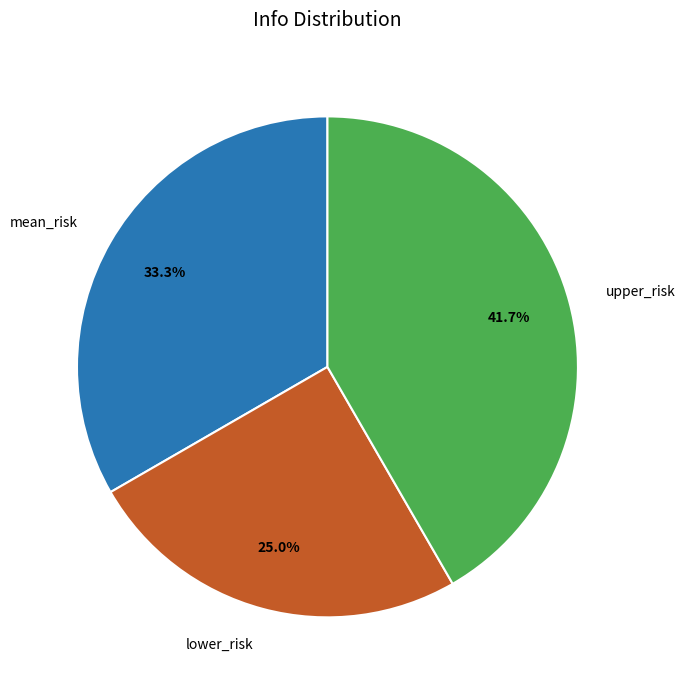

Do lower_risk and mean_risk together represent more than half of the pie?

Yes